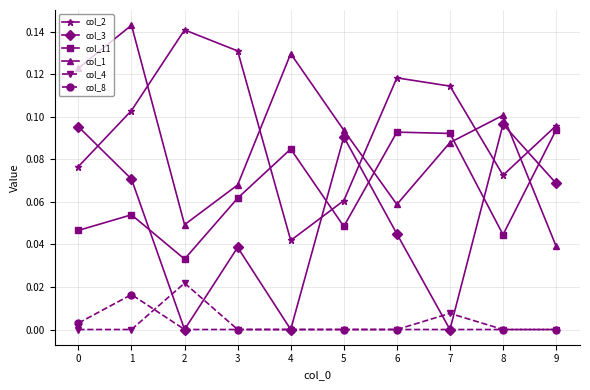

Between 4 and 7, which series saw the biggest shift?

col_2